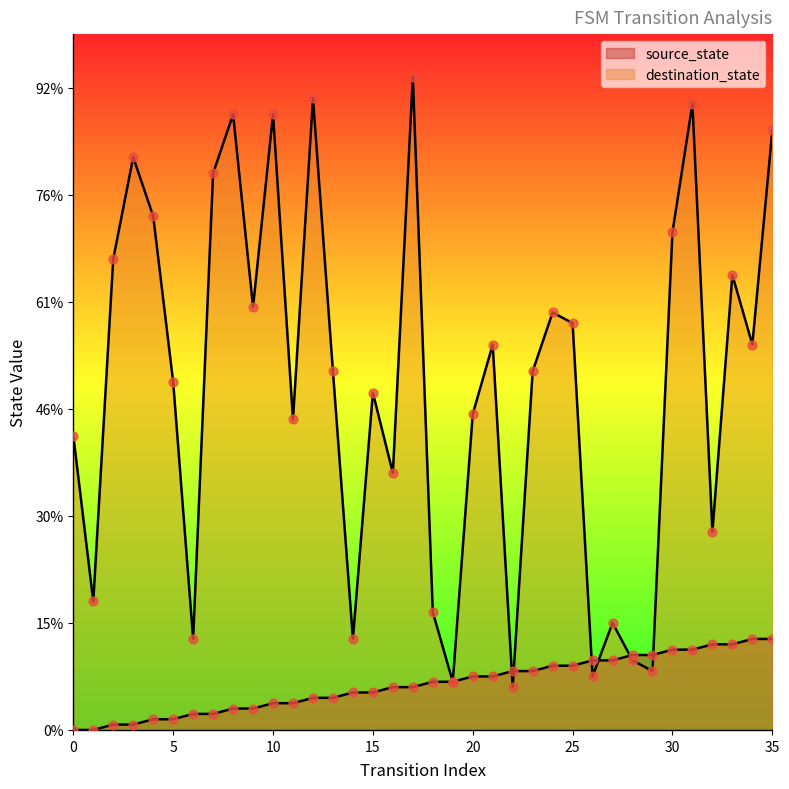

Which series contains the highest Y value?

destination_state